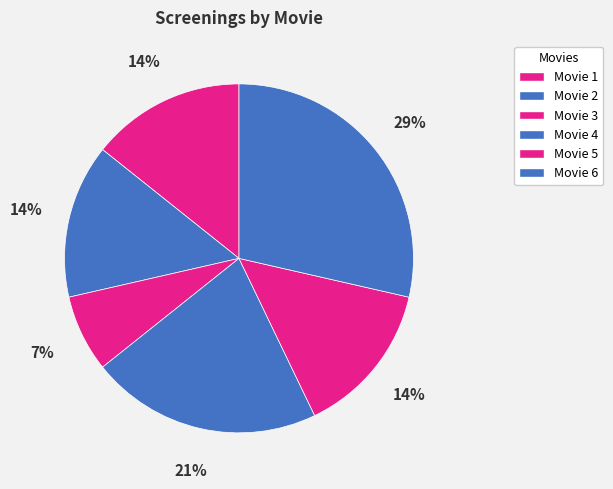

To the nearest percent, what portion does Movie 1 represent?

14%